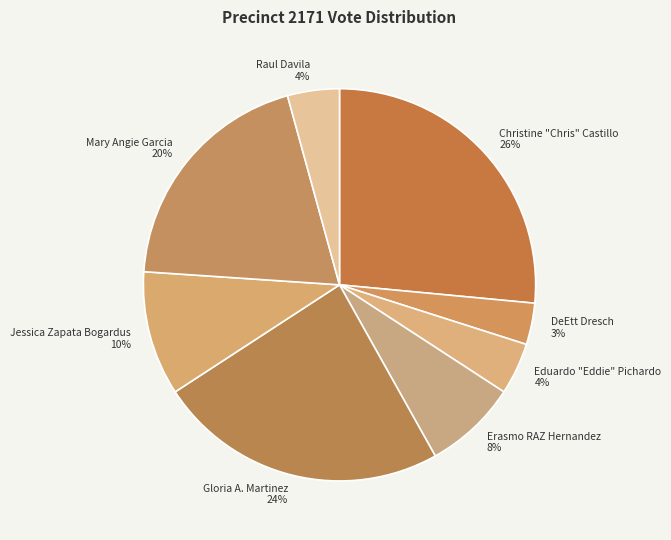

Do Gloria A. Martinez and DeEtt Dresch together represent more than half of the pie?

No